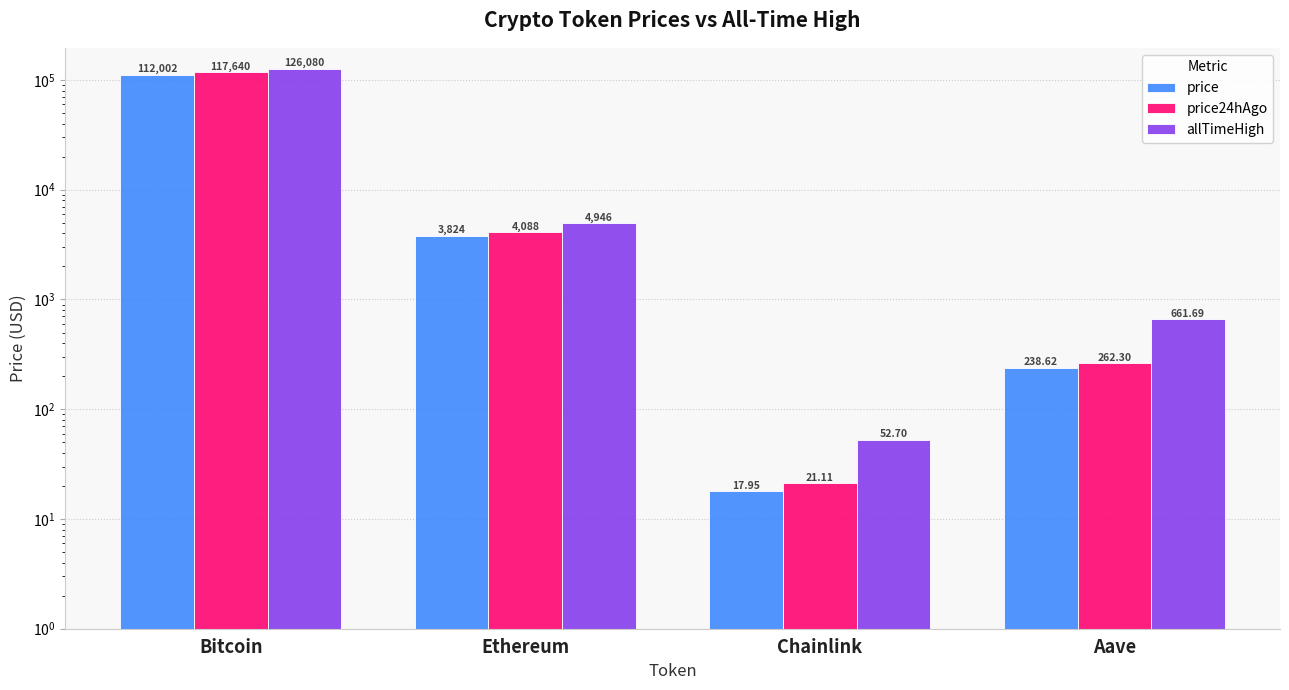

What position from the left is Chainlink?

3